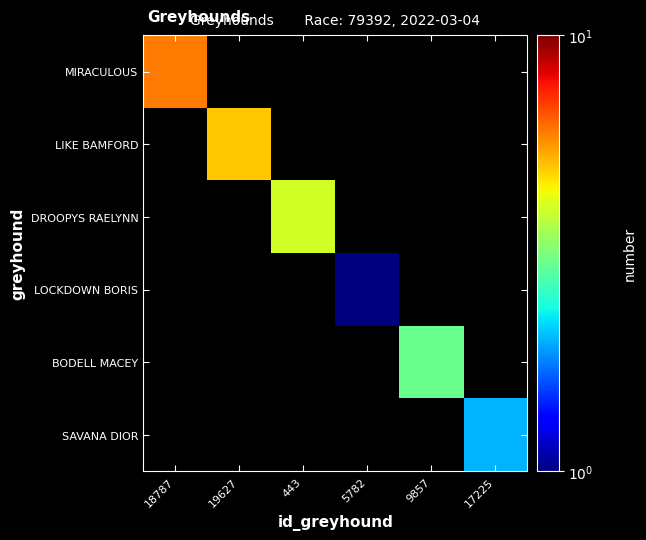

How many data points does each series have?

6